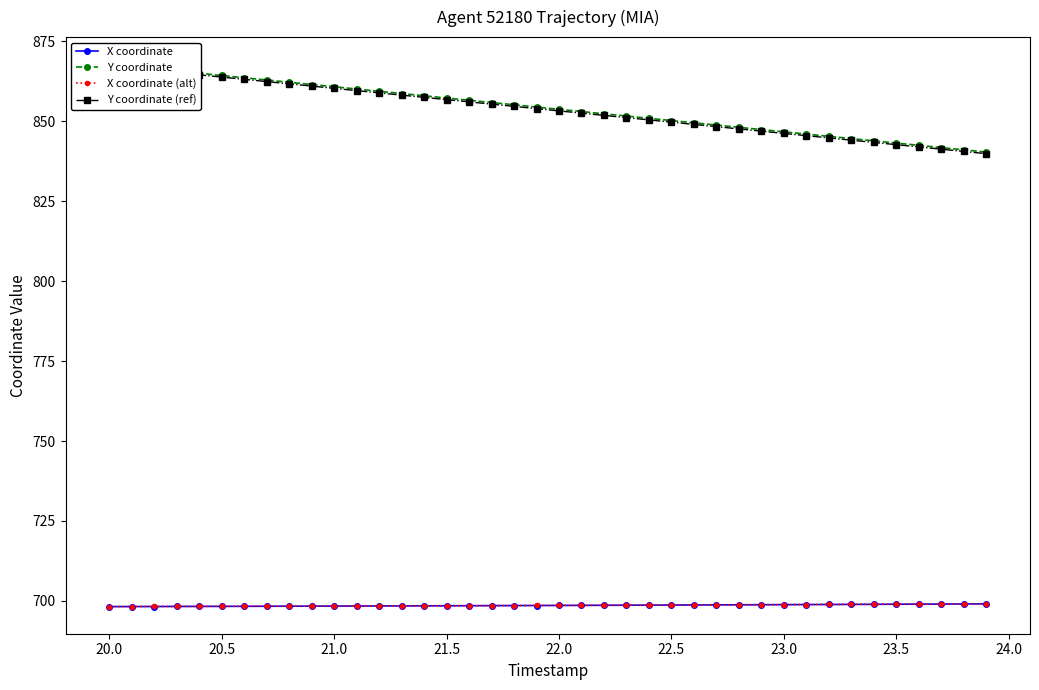

The X coordinate (alt) series shows 243.2 at 21.5. True or false?

False